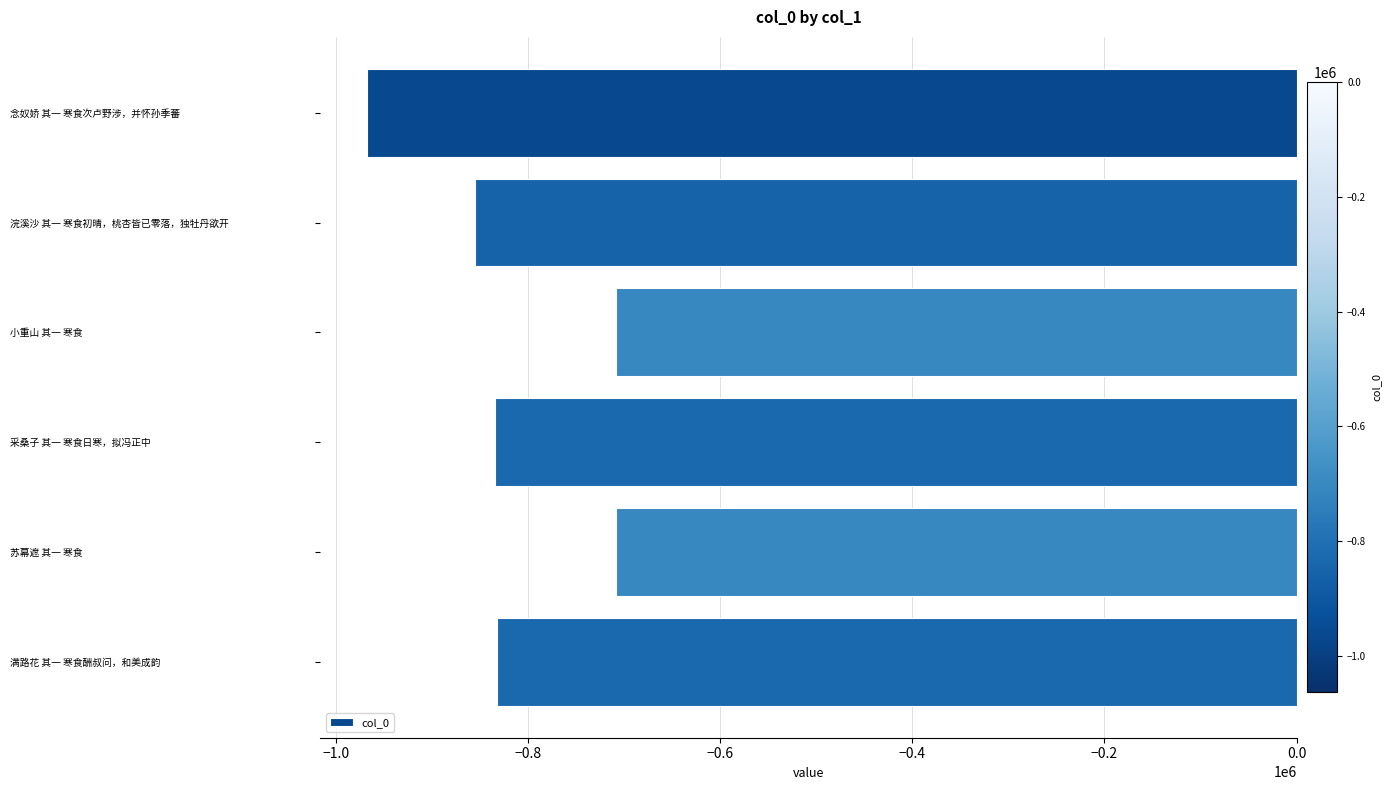

The chart shows a value of -834626 at 采桑子 其一 寒食日寒，拟冯正中. True or false?

True